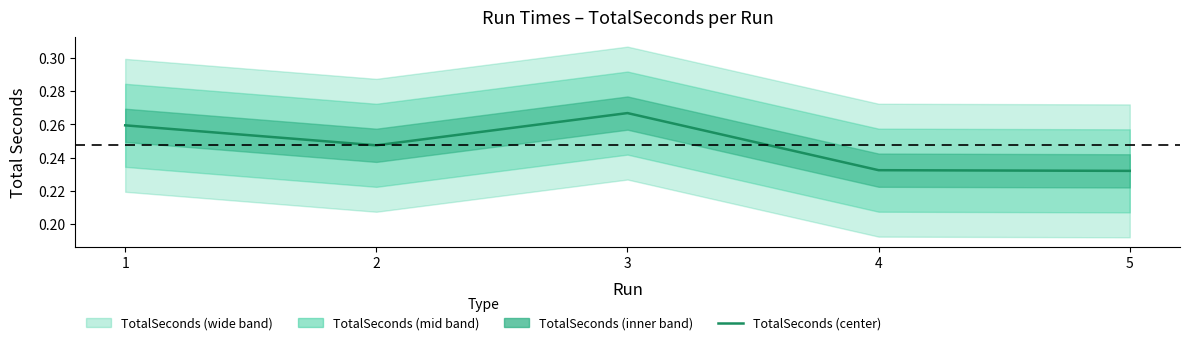

Is it true that the value at 3 is 0.3?

True